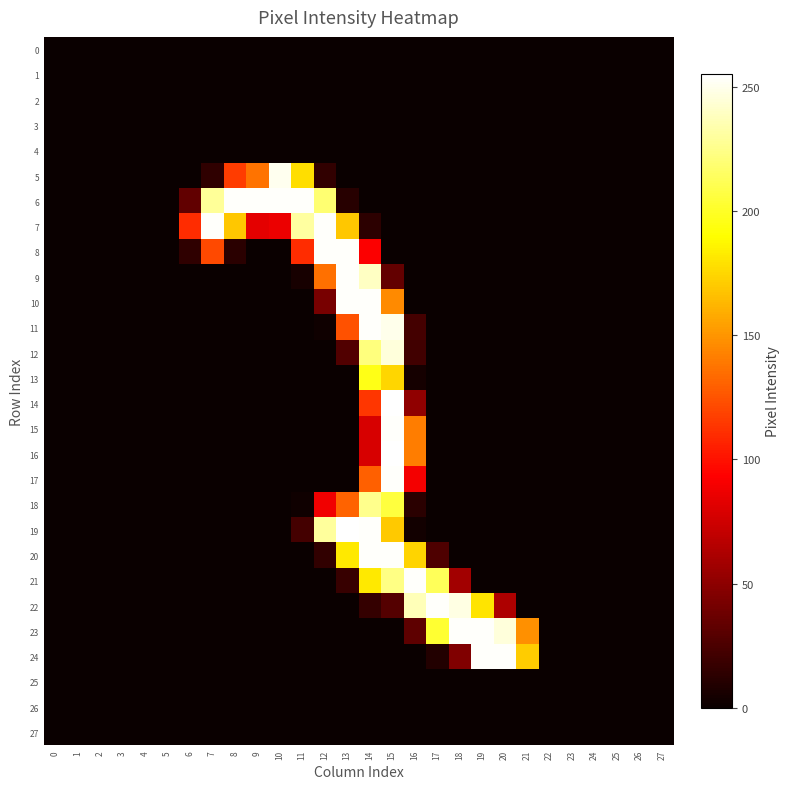

How many distinct data groups are displayed?

28